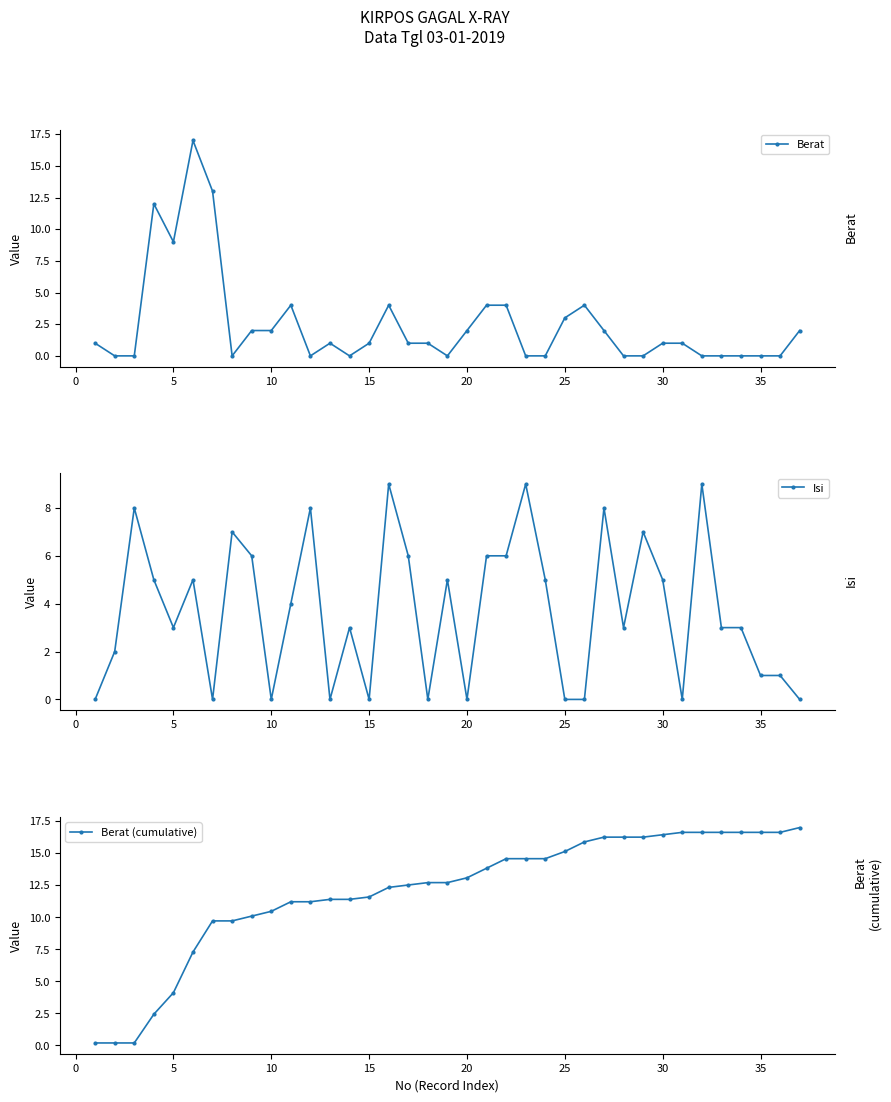

What is the value of the Berat (cumulative) point at the 6th from the left?

7.3